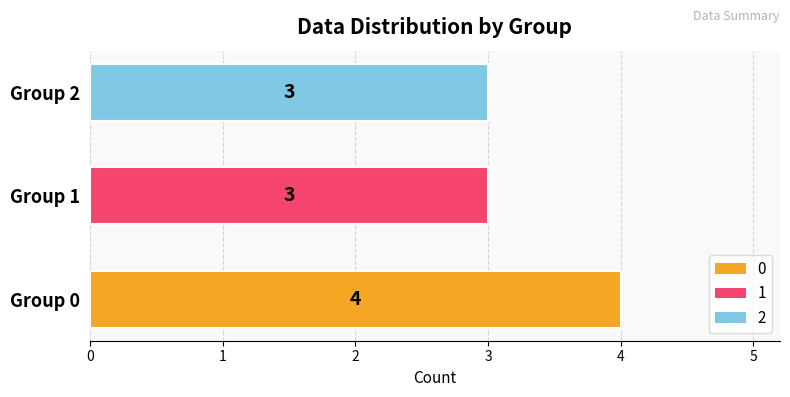

Reading top to bottom, list all the values displayed in this chart.

Group 2=3	Group 1=3	Group 0=4